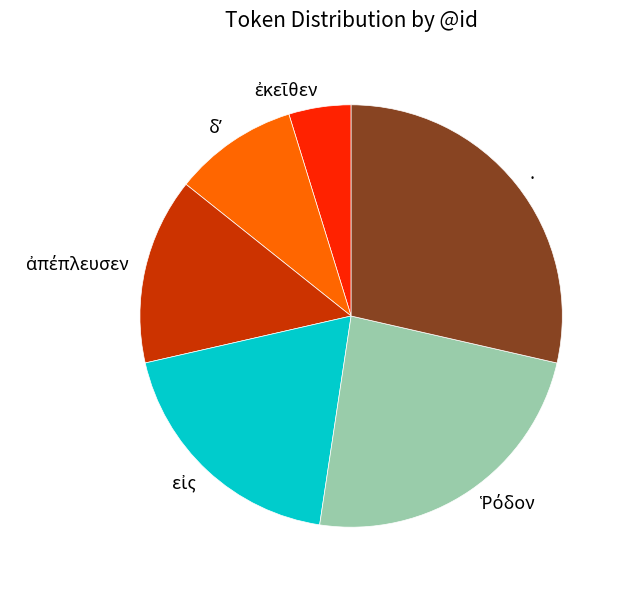

Is there any slice that represents more than half of the pie?

No